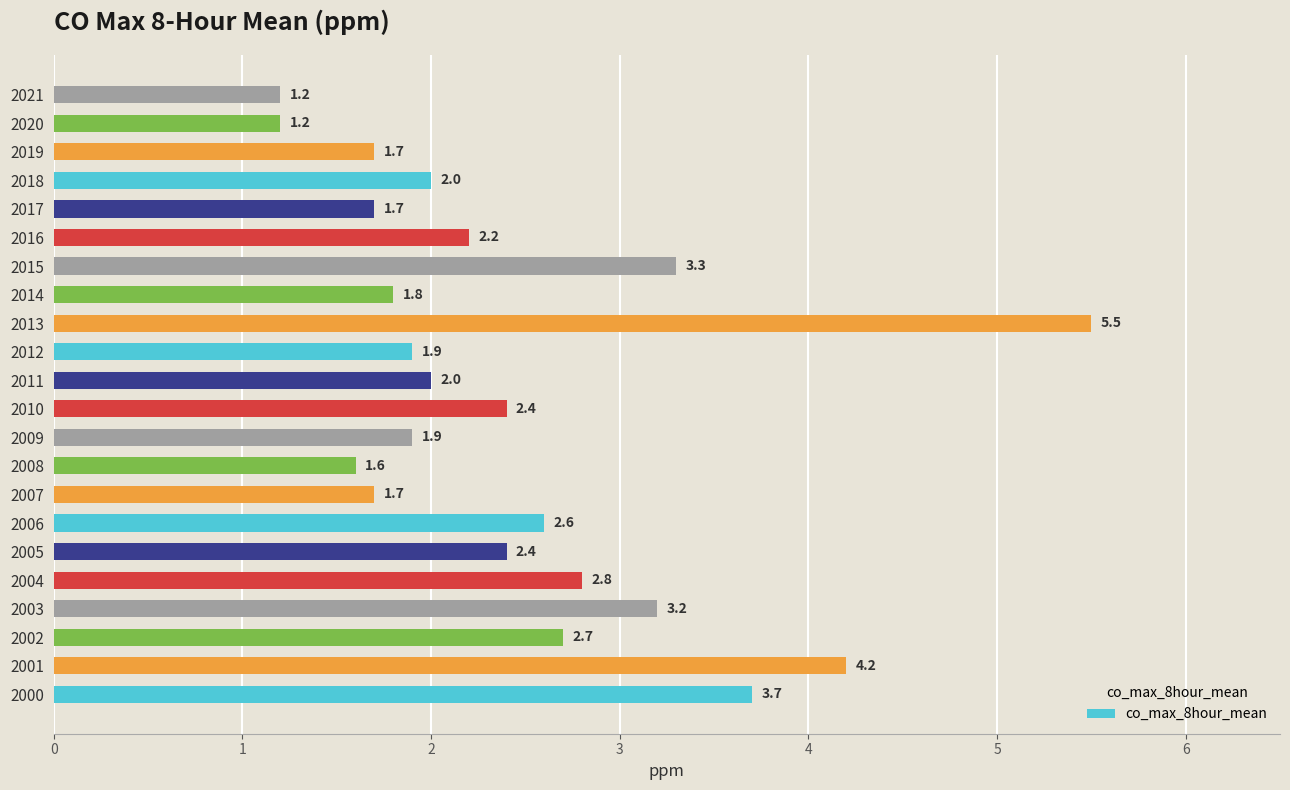

What is the change in value from 2004 to 2021?

-1.6